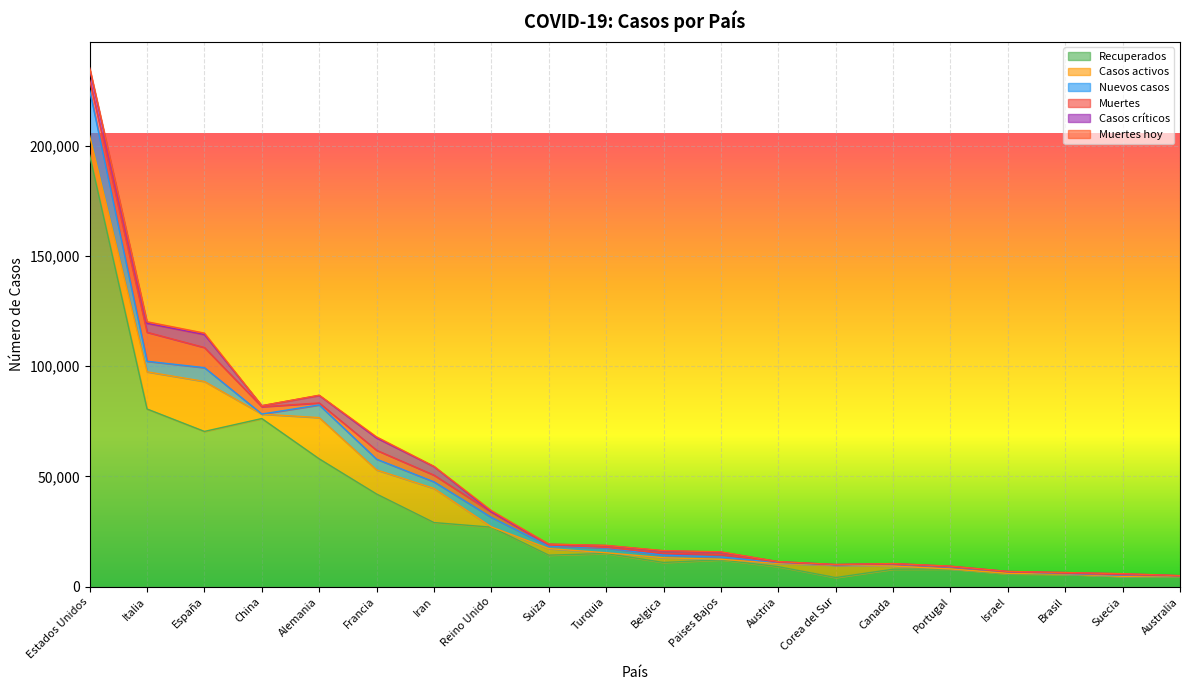

Does the chart display data point markers on the line(s)?

No